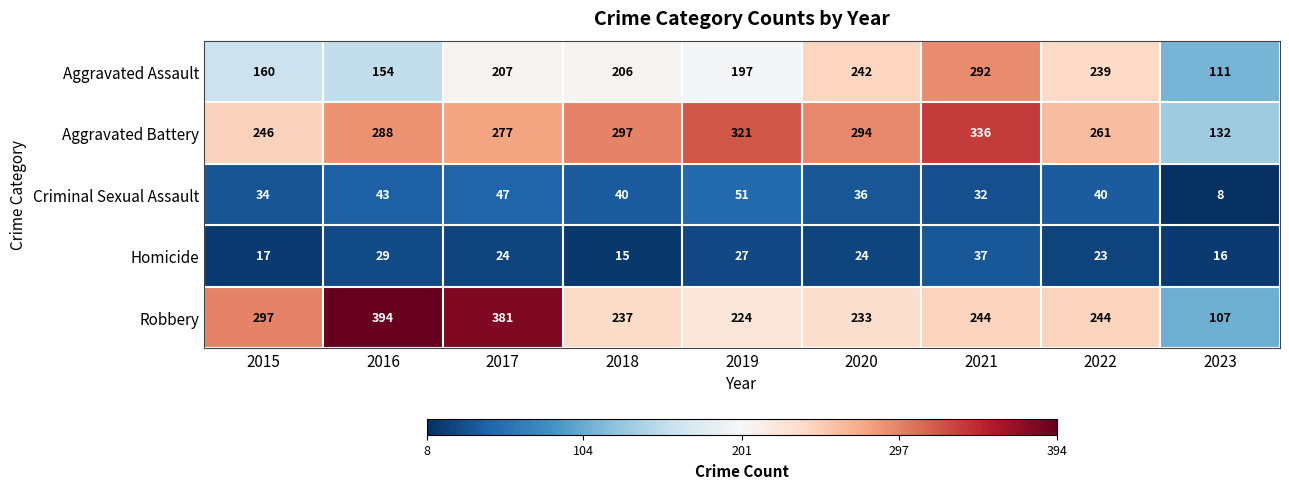

How many distinct data groups are displayed?

5